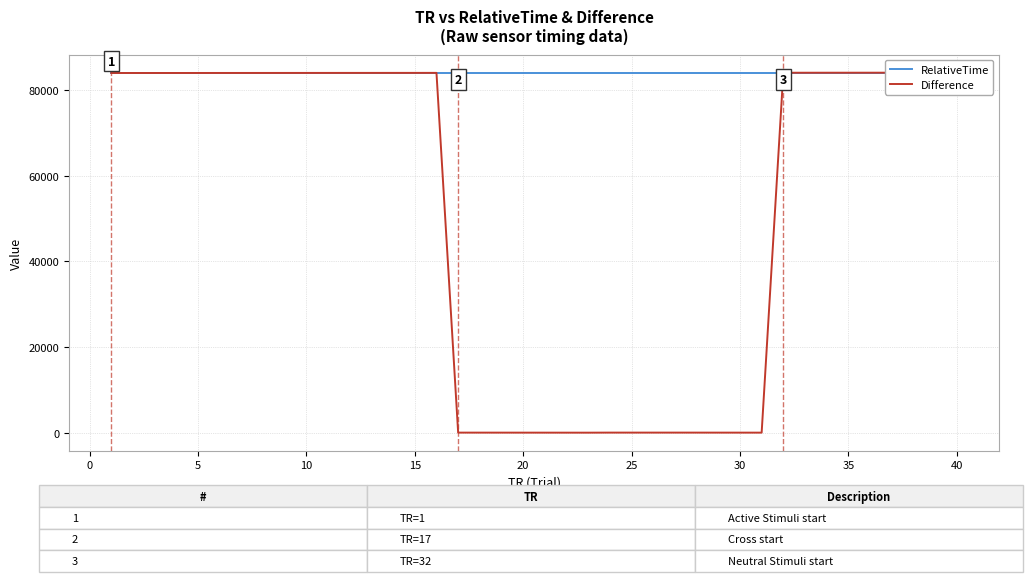

List the series in order of their overall mean, highest first.

RelativeTime, Difference